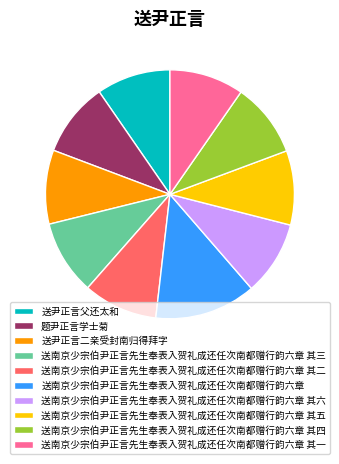

Is it true that 送南京少宗伯尹正言先生奉表入贺礼成还任次南都赠行韵六章 其四 is 10% of the pie?

True